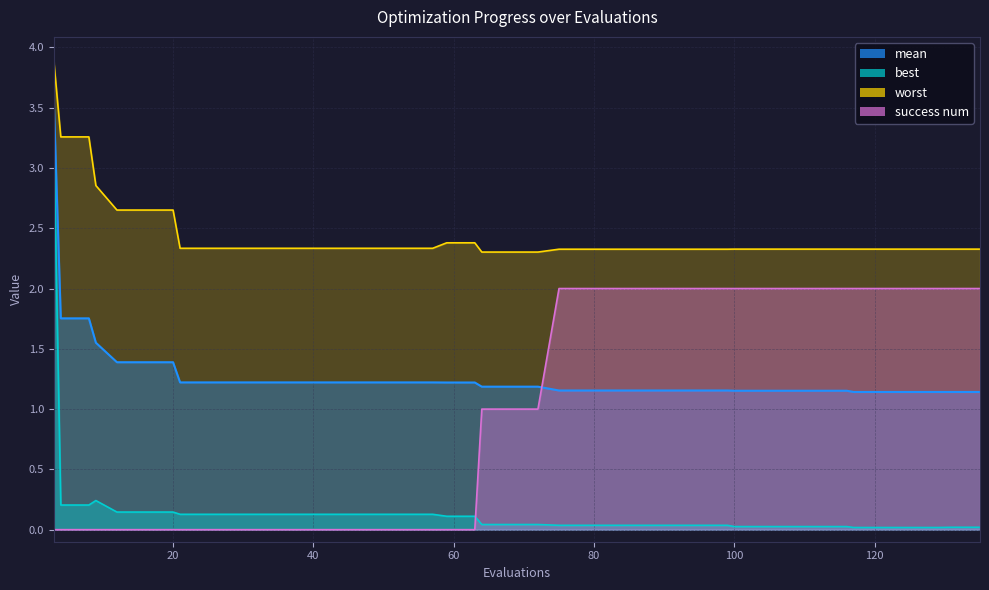

What is the value of the worst point at the 19th from the left?

2.4